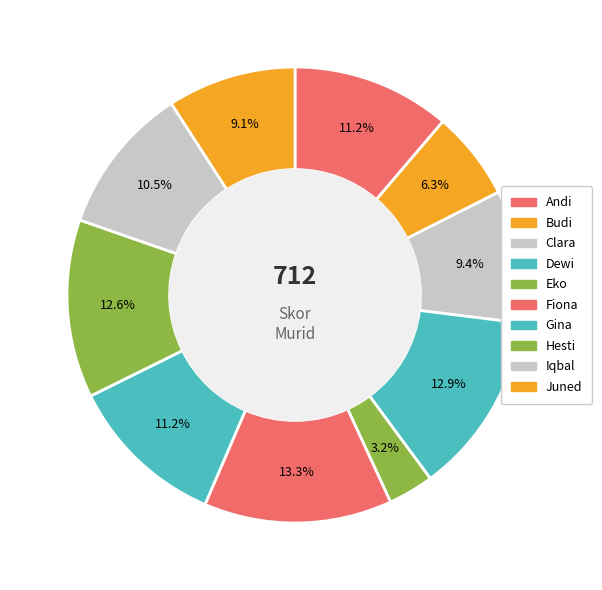

Count the number of slices in the pie.

10